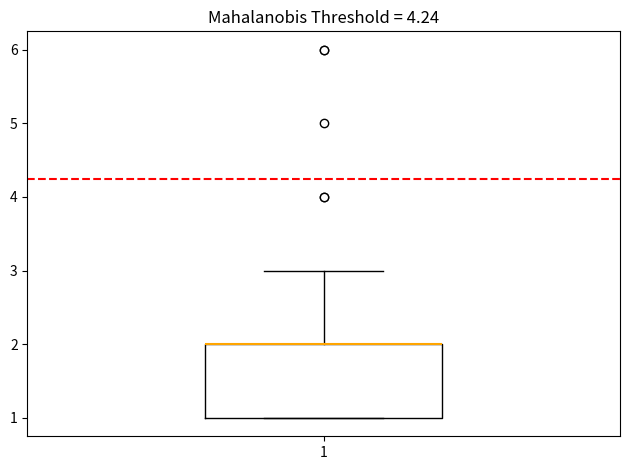

Read this box plot against the y-axis: the position of the median line, the range covered by the box, and the ends of both whiskers. The values are not printed on the chart, so give them approximately, as read against the axis.

median 2 (drawn on the box's upper edge), box 1 to 2, whiskers 1 to 3